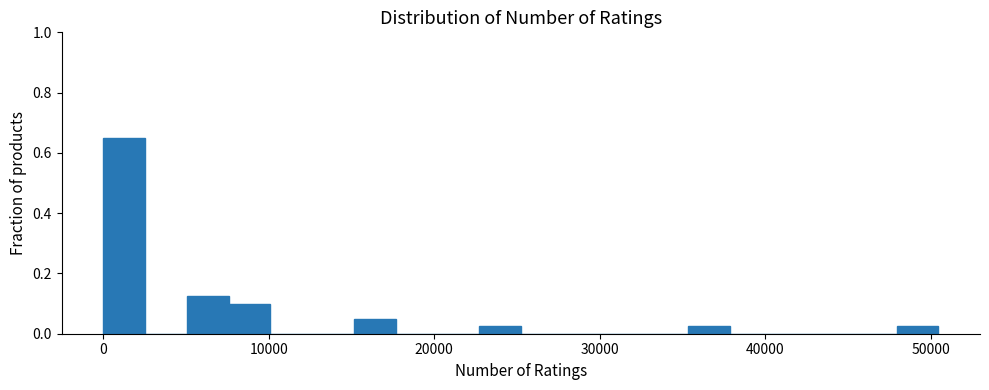

Read against the x-axis, roughly where is the centre of the tallest bar?

1000